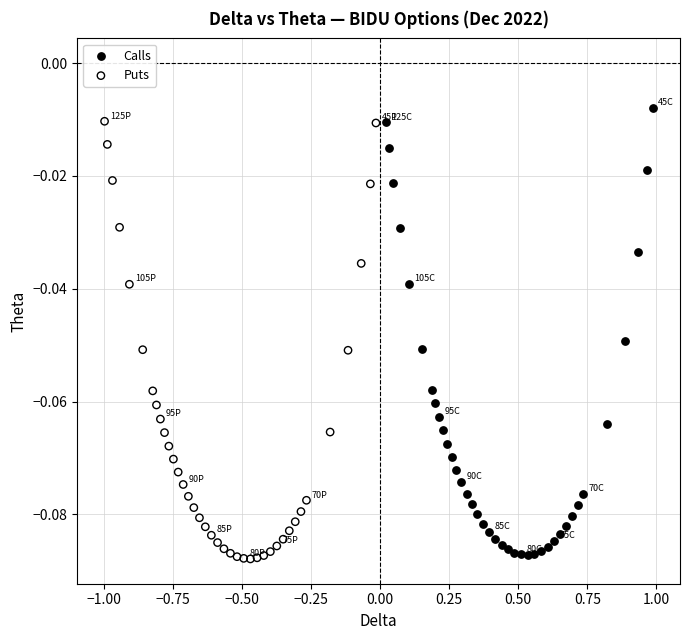

Which series has the widest spread of Y values?

Calls